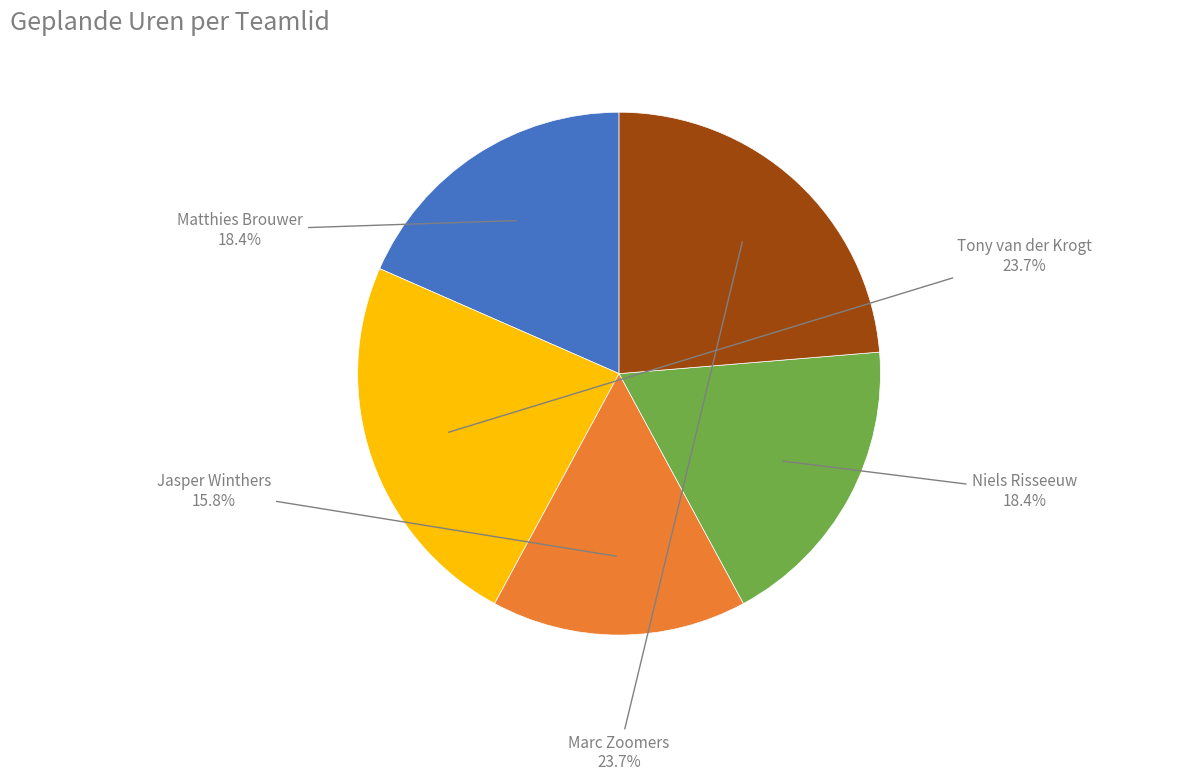

Is there any slice that represents more than half of the pie?

No